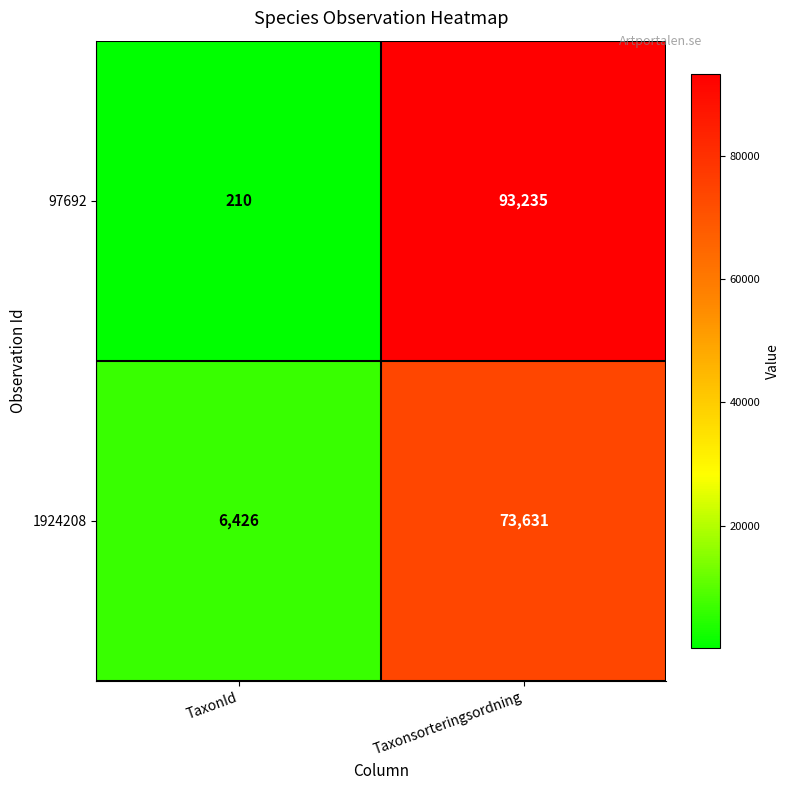

At how many categories does at least one series exceed 8860?

1